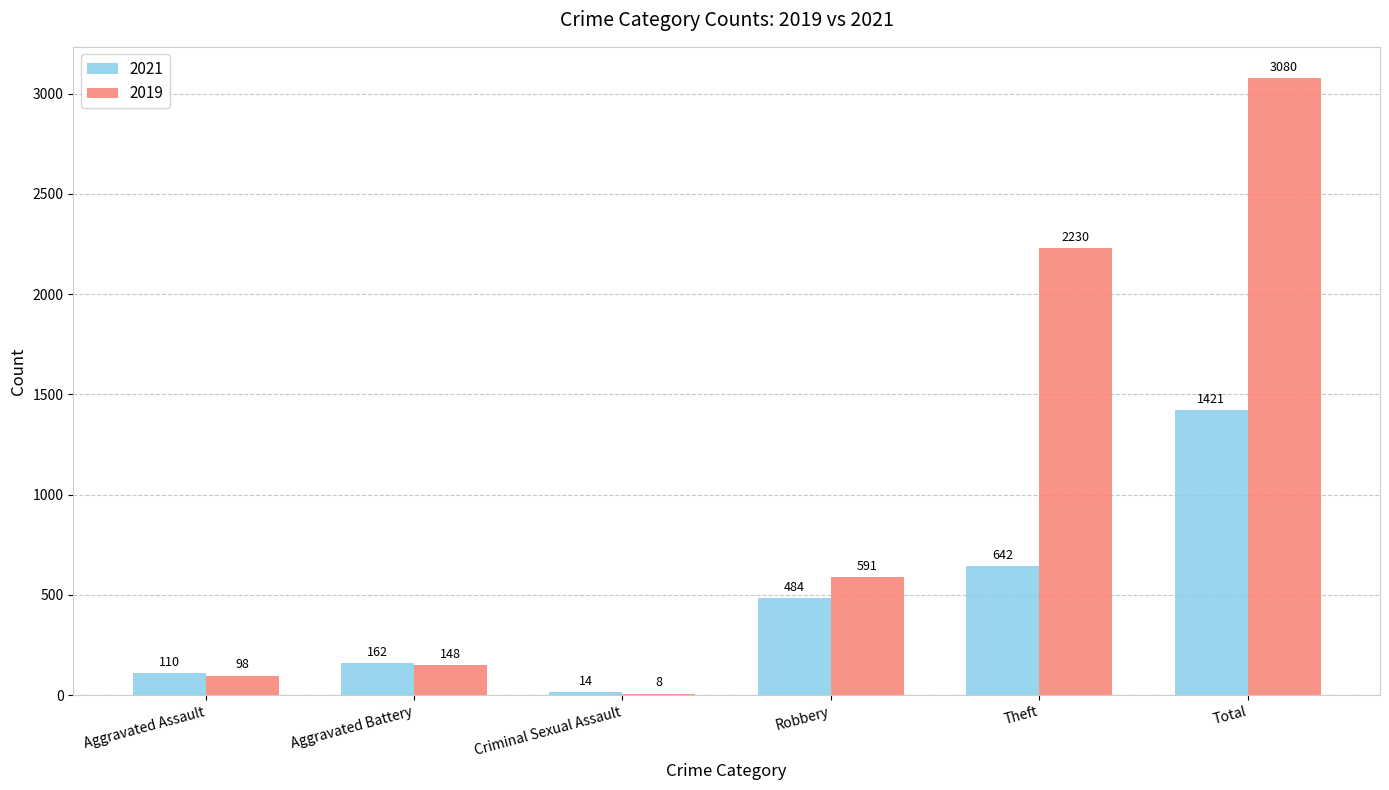

Reading left to right, extract all data points from this chart.

2021: Aggravated Assault=110	Aggravated Battery=162	Criminal Sexual Assault=14	Robbery=484	Theft=642	Total=1421
2019: Aggravated Assault=98	Aggravated Battery=148	Criminal Sexual Assault=8	Robbery=591	Theft=2230	Total=3080